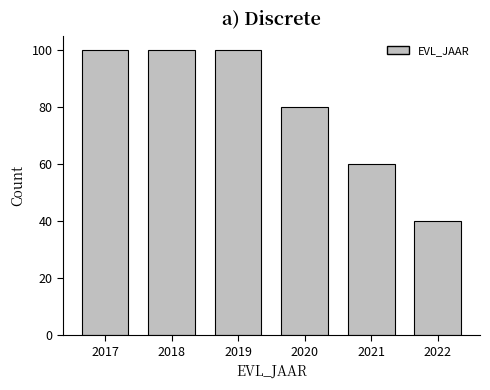

Reading right to left, extract all data points from this chart.

2022=40	2021=60	2020=80	2019=100	2018=100	2017=100